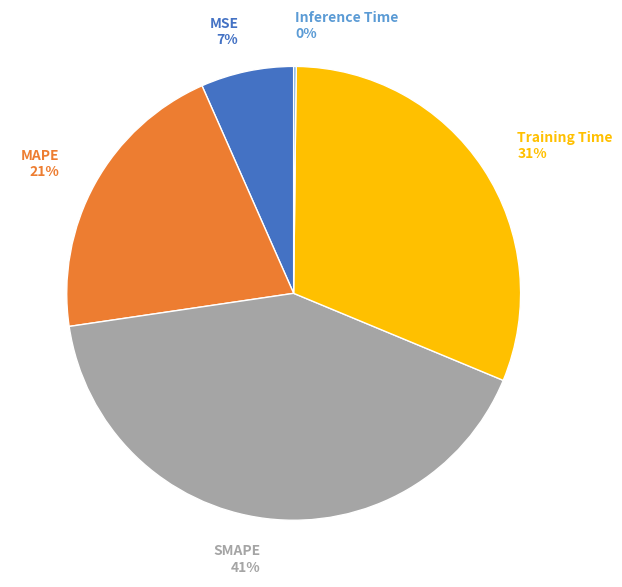

Is the sum of MAPE and Training Time greater than half?

Yes